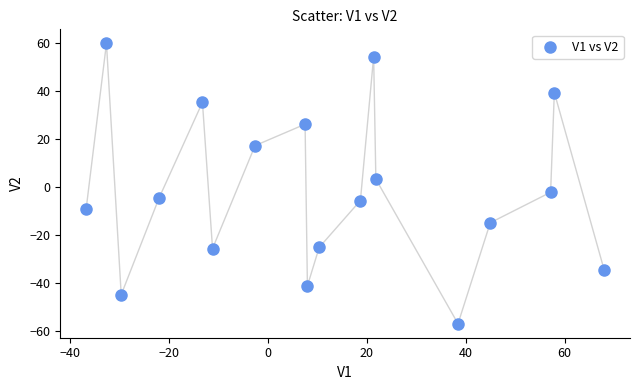

What is the range of X values (max minus min)?

104.8